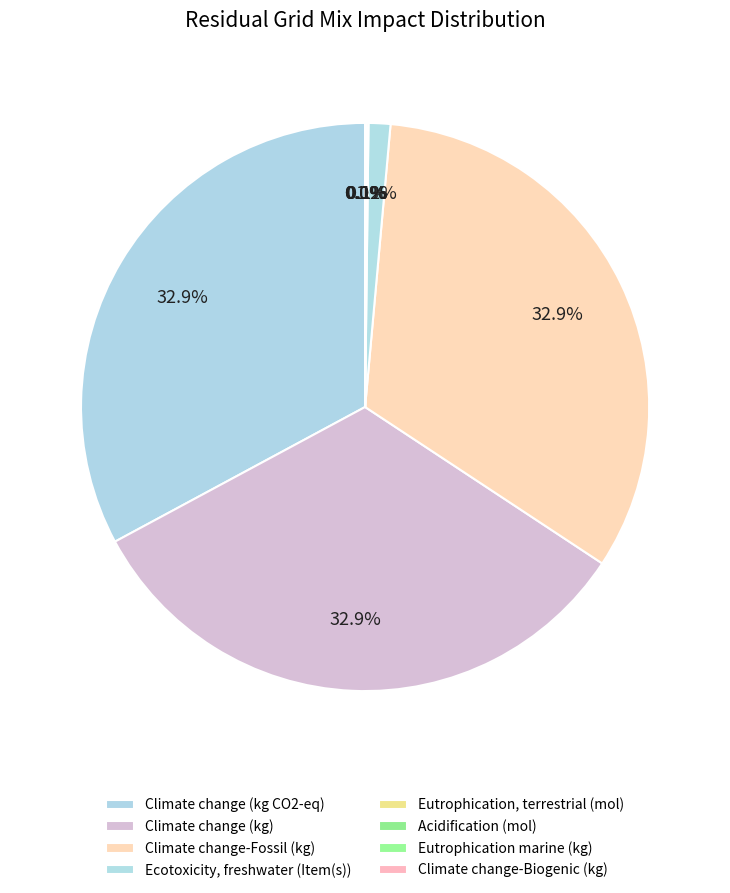

Is there any slice that represents more than half of the pie?

No